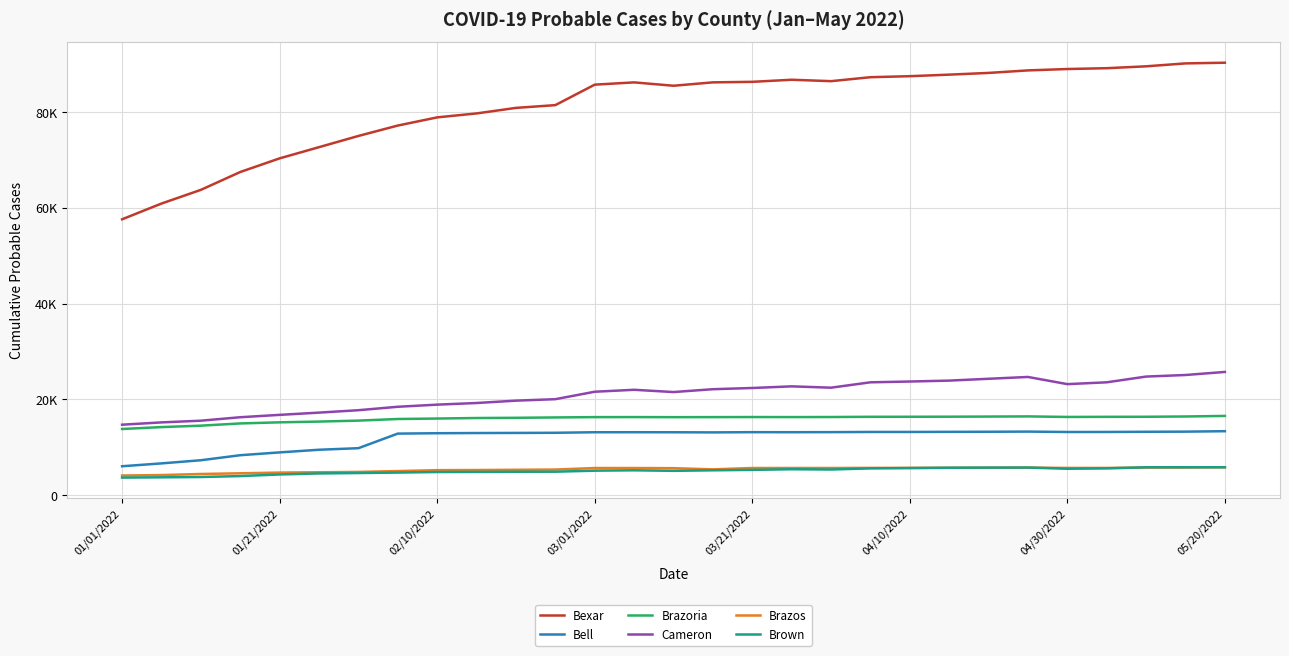

True or false: Bell and Bexar cross at least once.

False